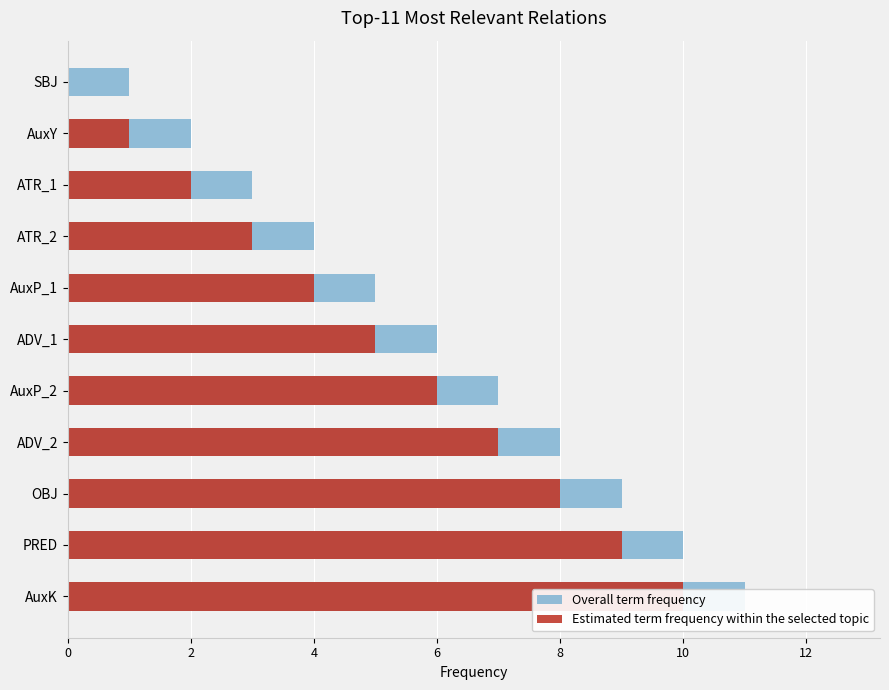

How many values in Estimated term frequency within the selected topic are above zero?

10